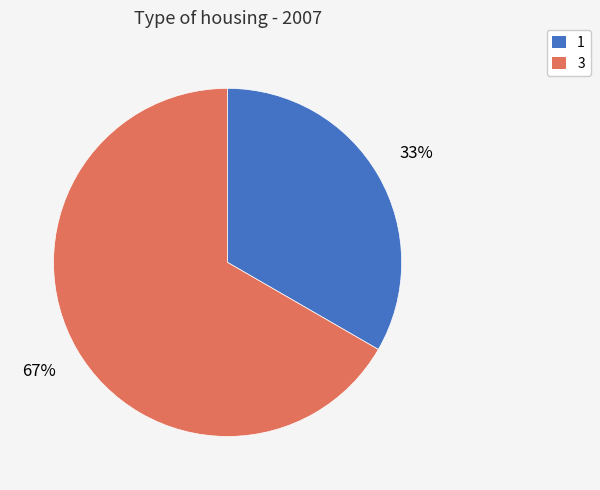

To the nearest percent, what portion does 3 represent?

67%